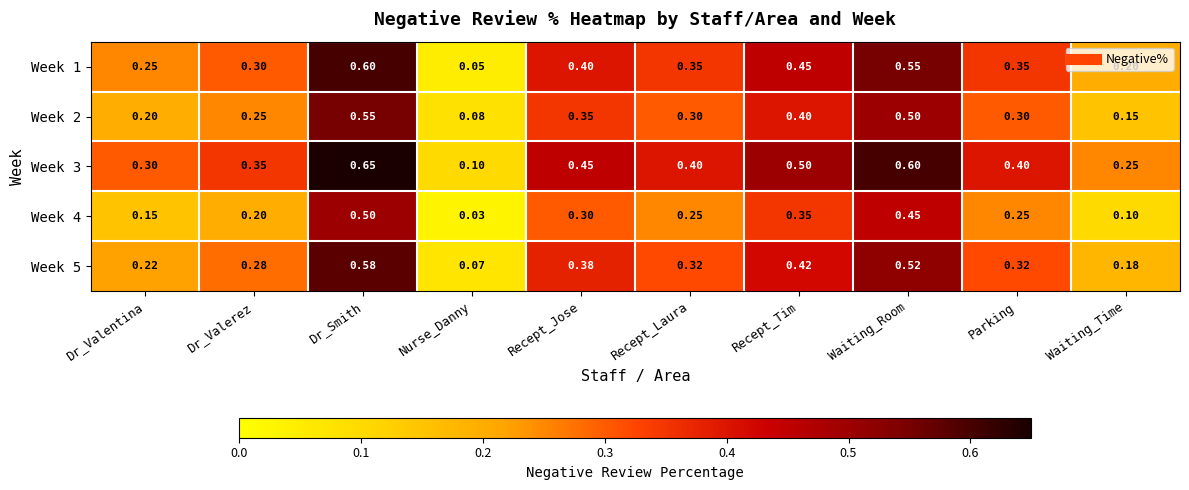

List the series in order of their peak value, lowest first.

Week 4, Week 2, Week 5, Week 1, Week 3